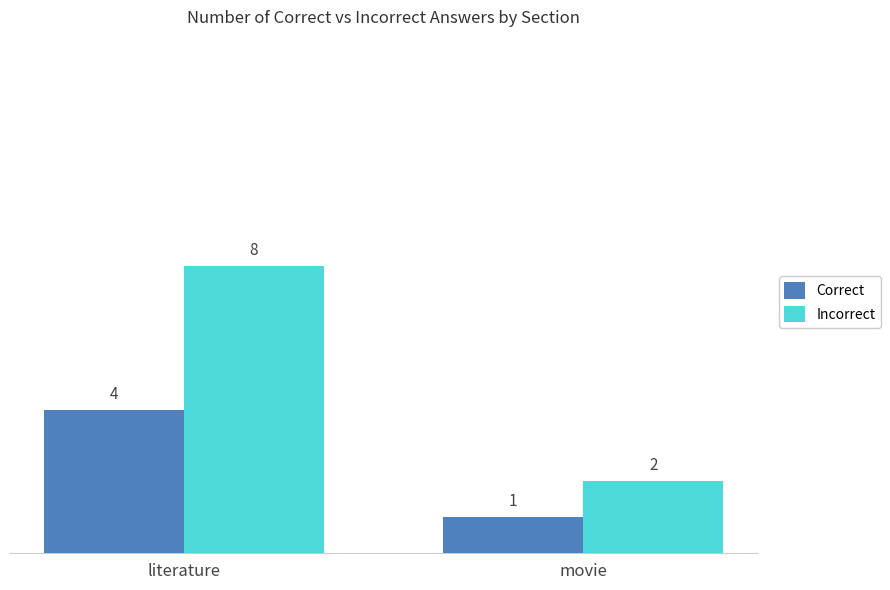

Are the bars horizontal?

No